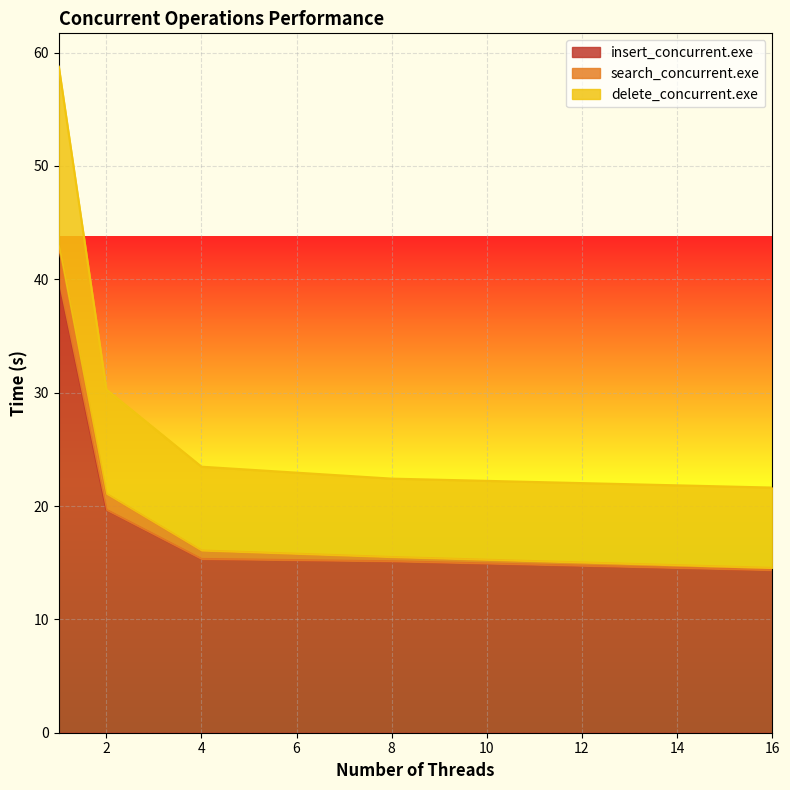

The value of delete_concurrent.exe at 2 is 17.7. True or false?

False